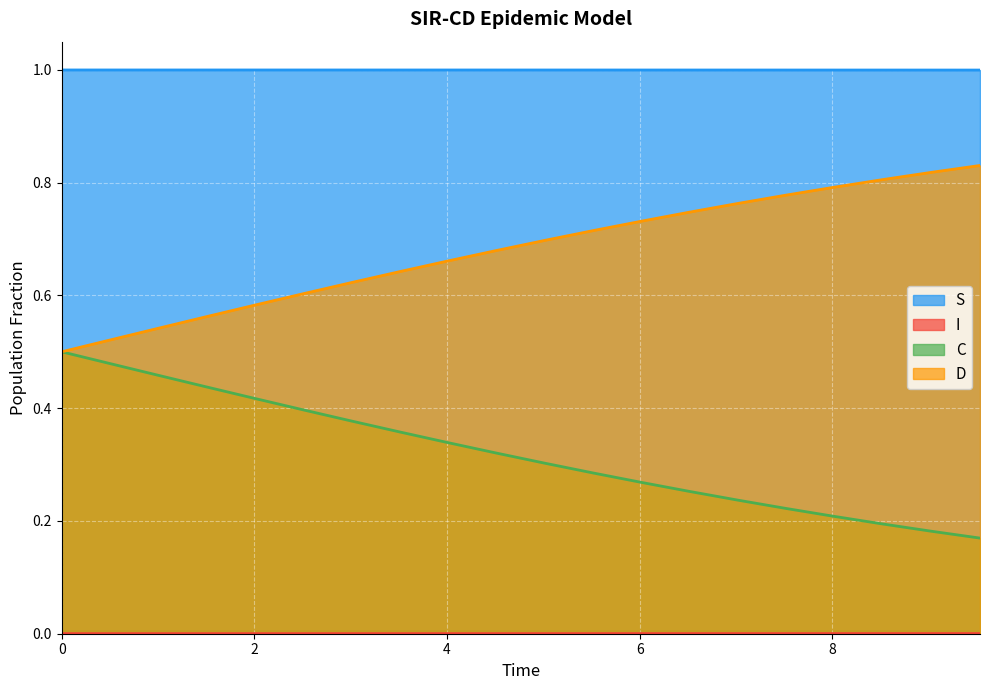

Which series has the largest total across all categories?

S